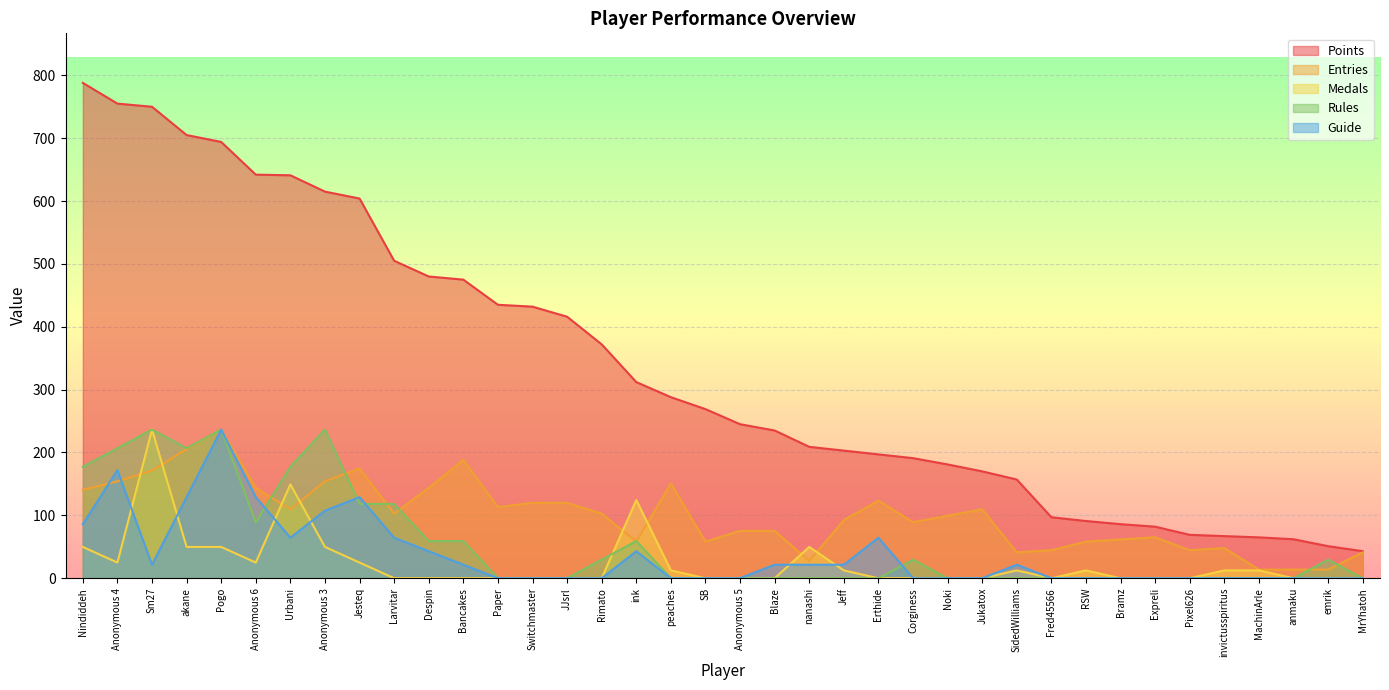

What are all the series names shown in the legend?

Points, Entries, Medals, Rules, Guide